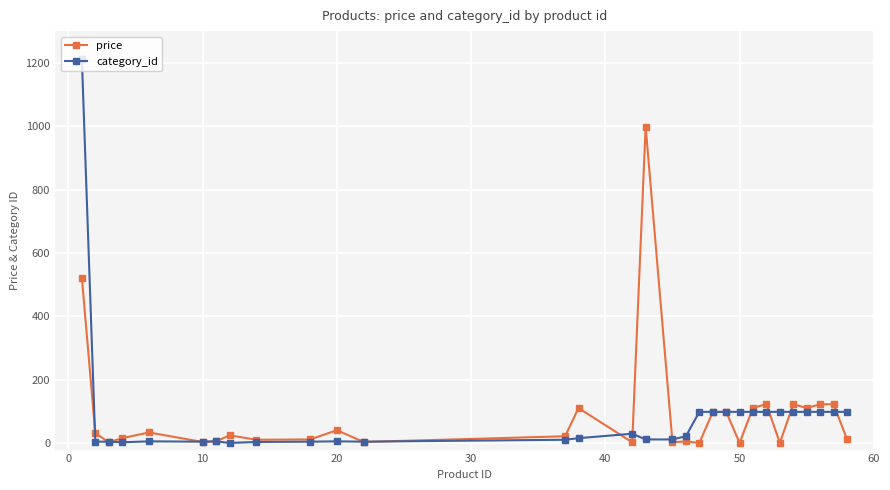

What is the value of the category_id point at the 23rd from the left?

99